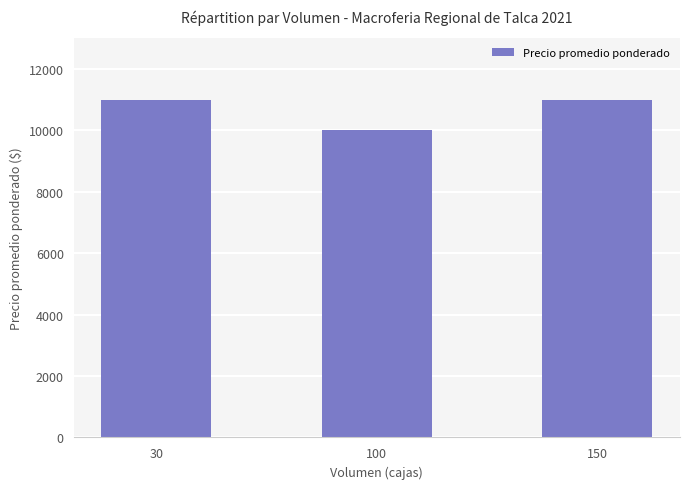

Reading right to left, extract all data points from this chart.

150=11000	100=10000	30=11000